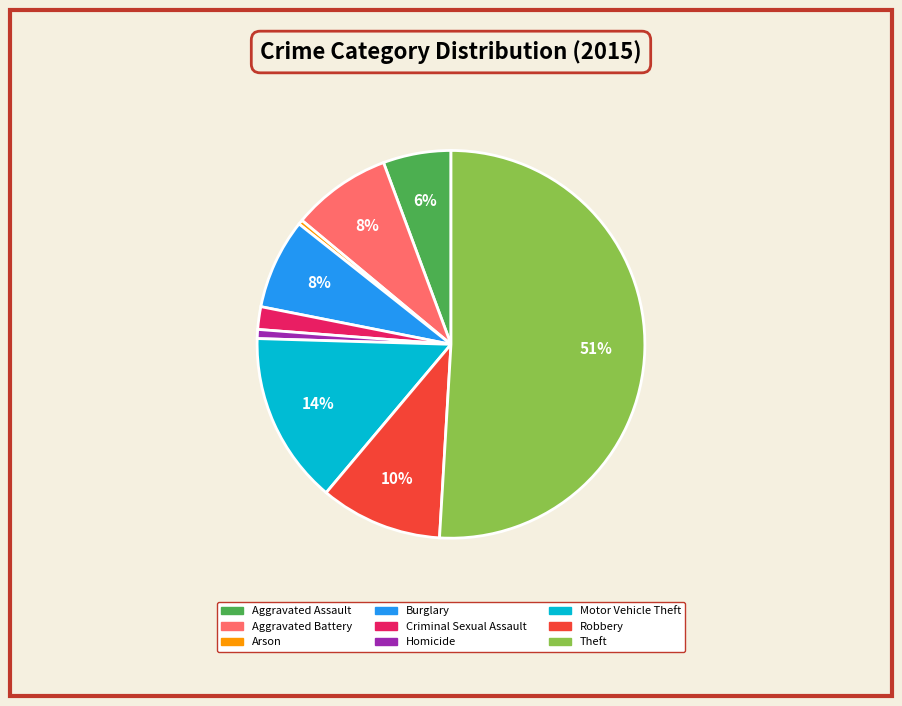

The Aggravated Battery slice represents 8% of the pie. True or false?

True